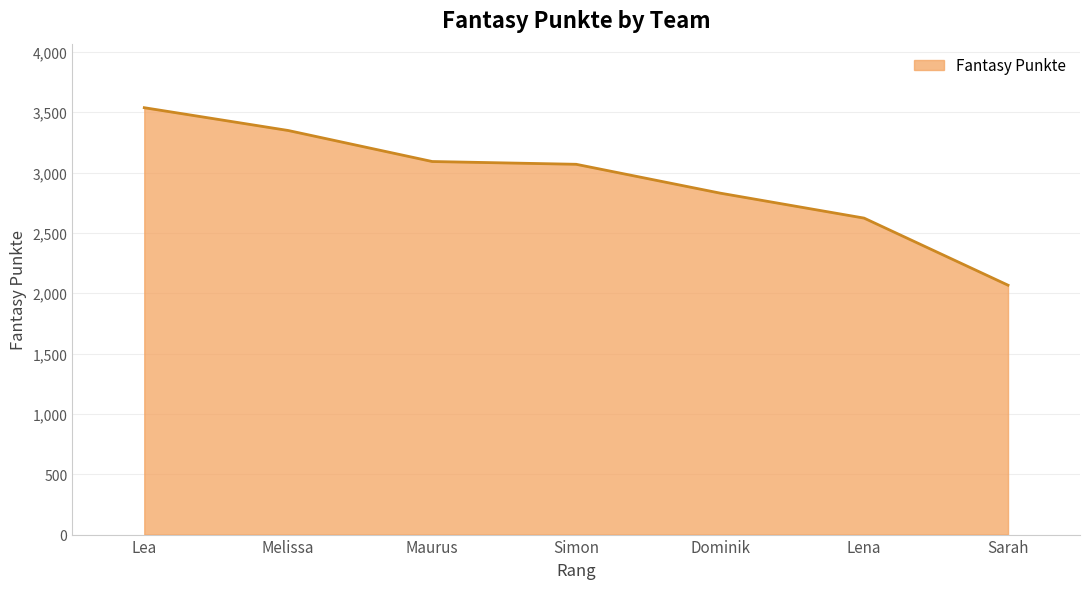

Is it true that the value at Sarah is 2718?

False